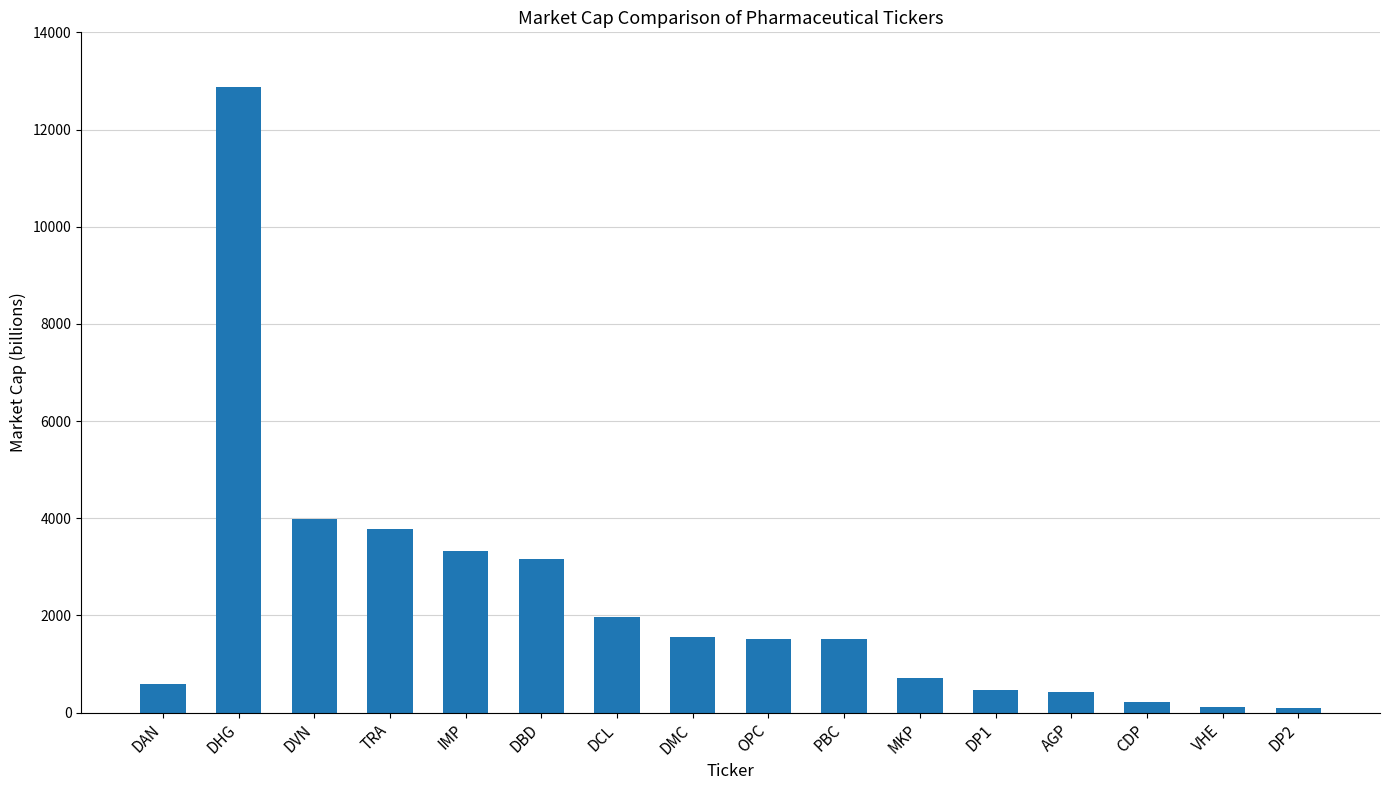

At which category does the chart reach its peak across all series?

DHG